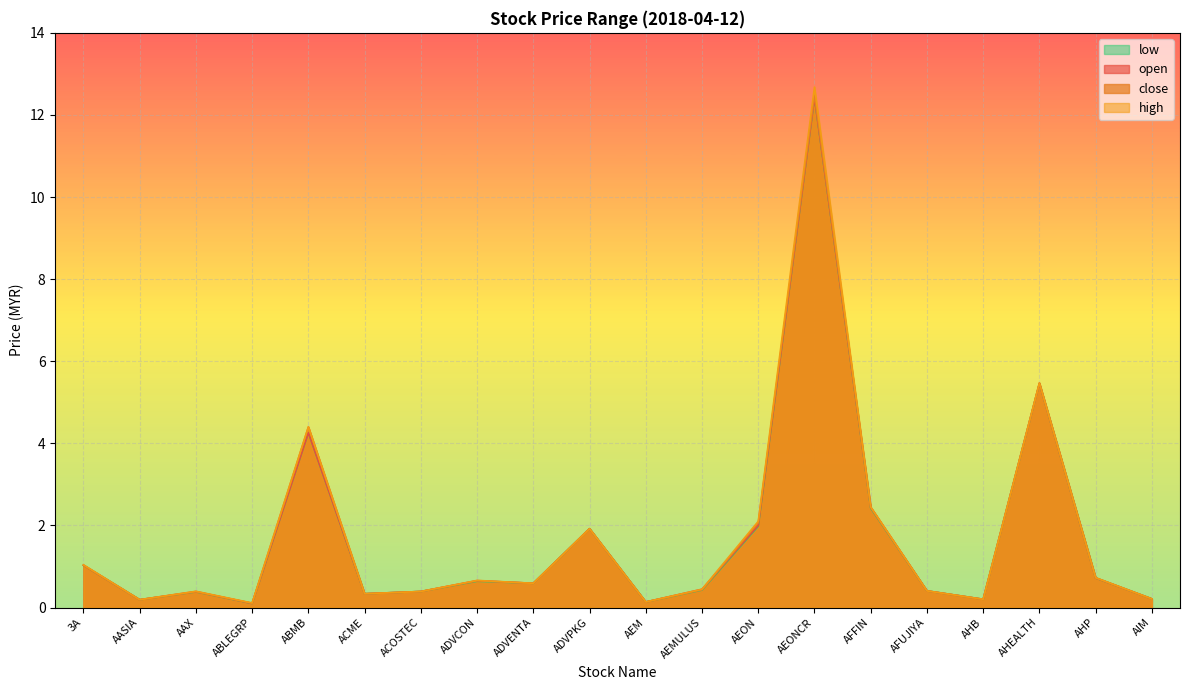

Which series changed the most between AEON and AIM?

high